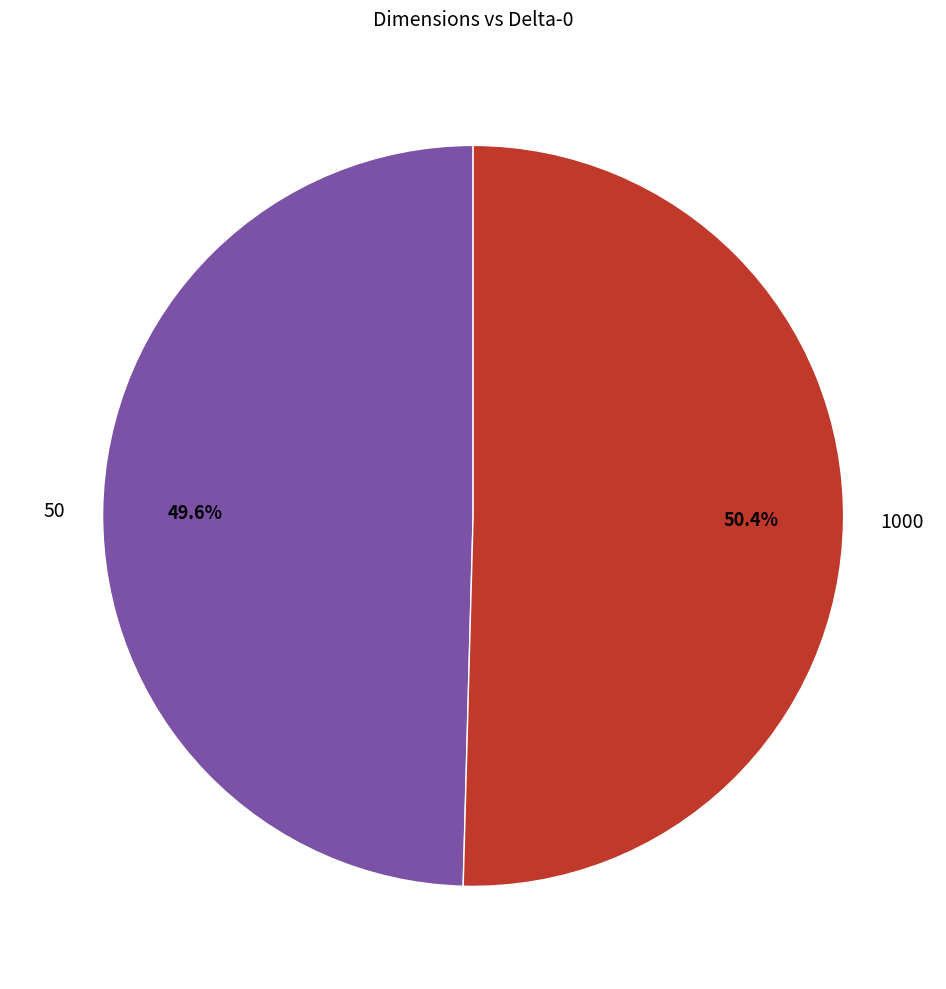

Is the sum of 1000 and 50 greater than half?

Yes